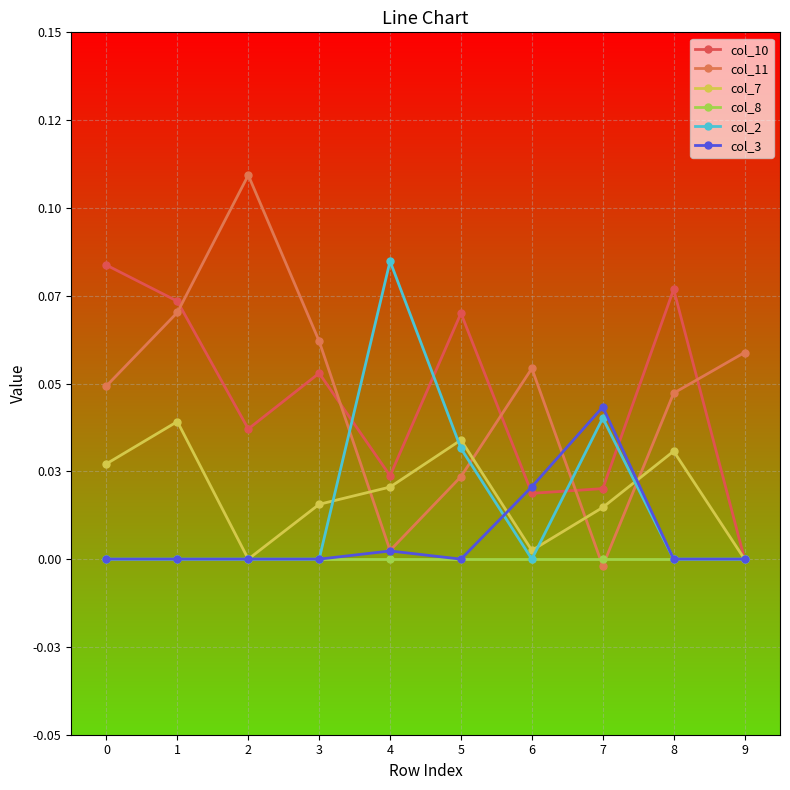

Count the number of categories in the chart.

10